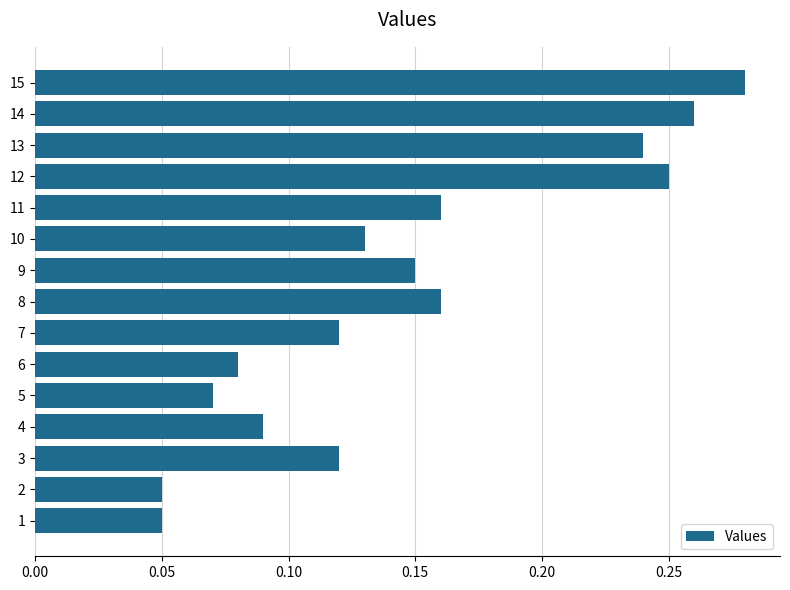

Is it true that the value at 1 is 0.0?

False